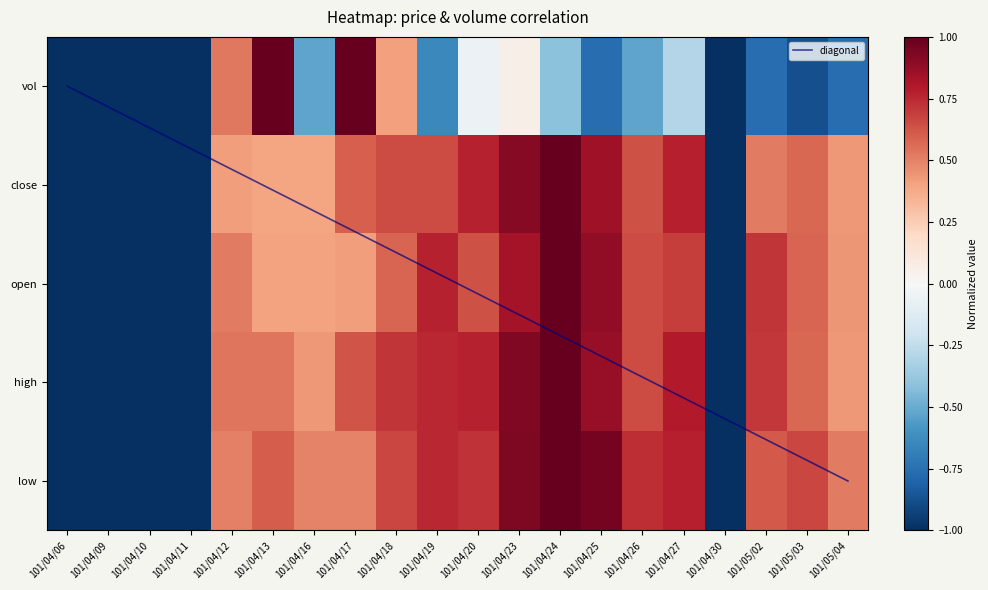

At 101/04/26, list the series in order from largest to smallest.

4, 3, 2, 1, 0